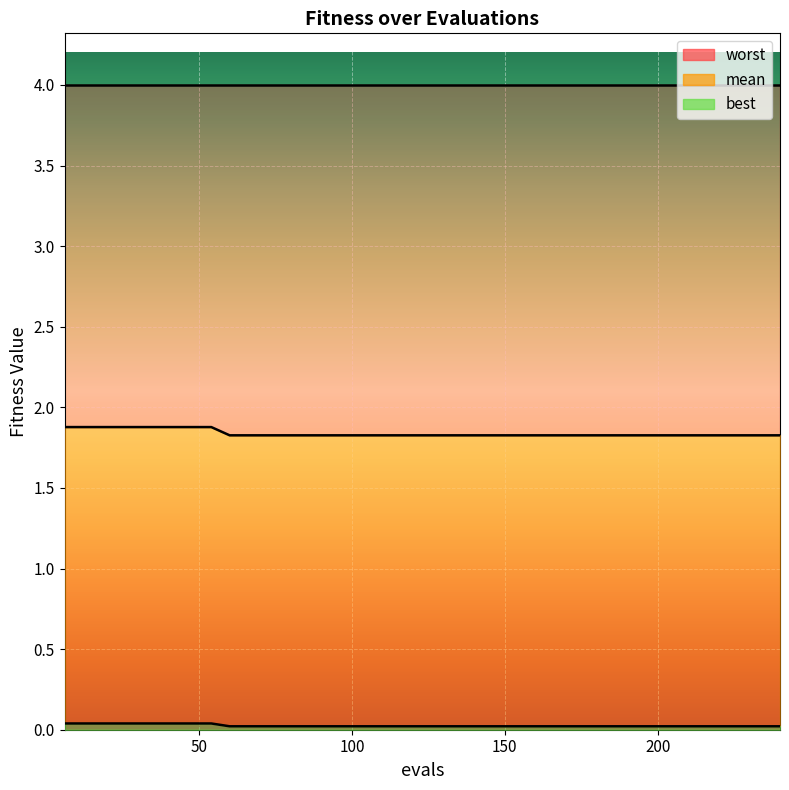

Which has a higher value, 198 or 192?

198